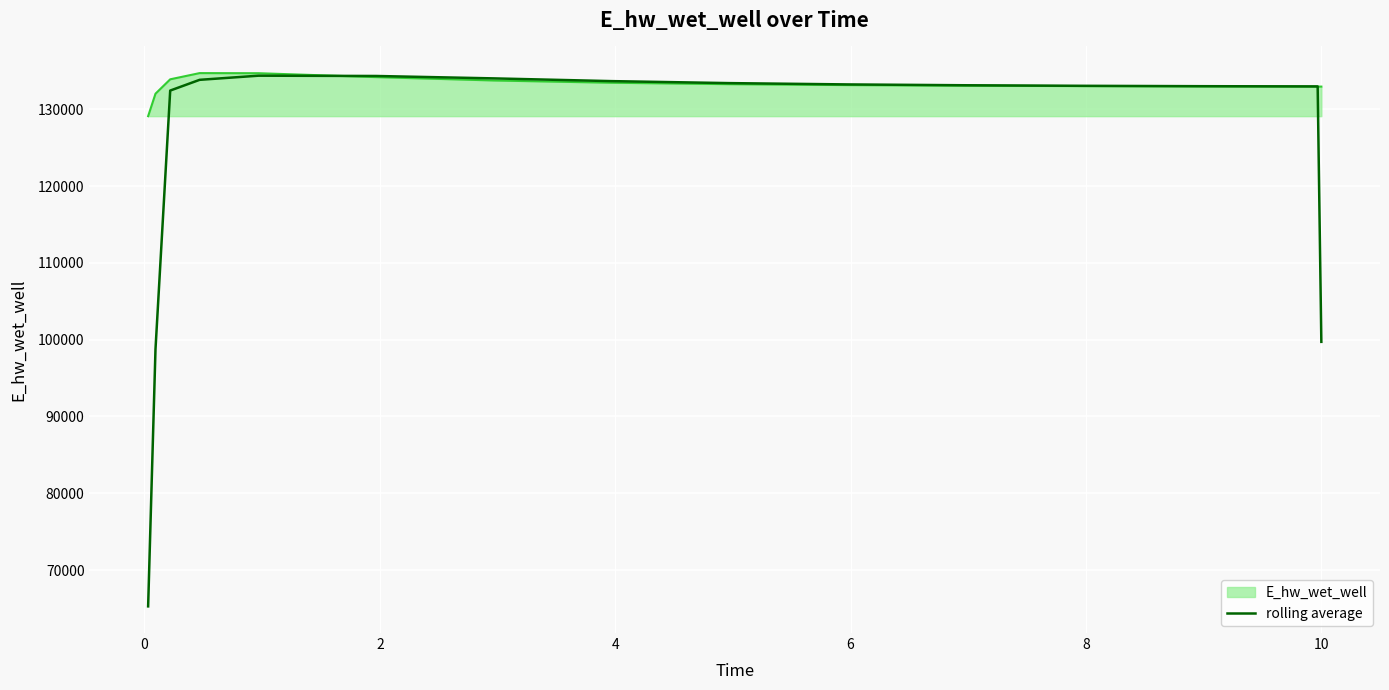

How many series are shown in this chart?

2